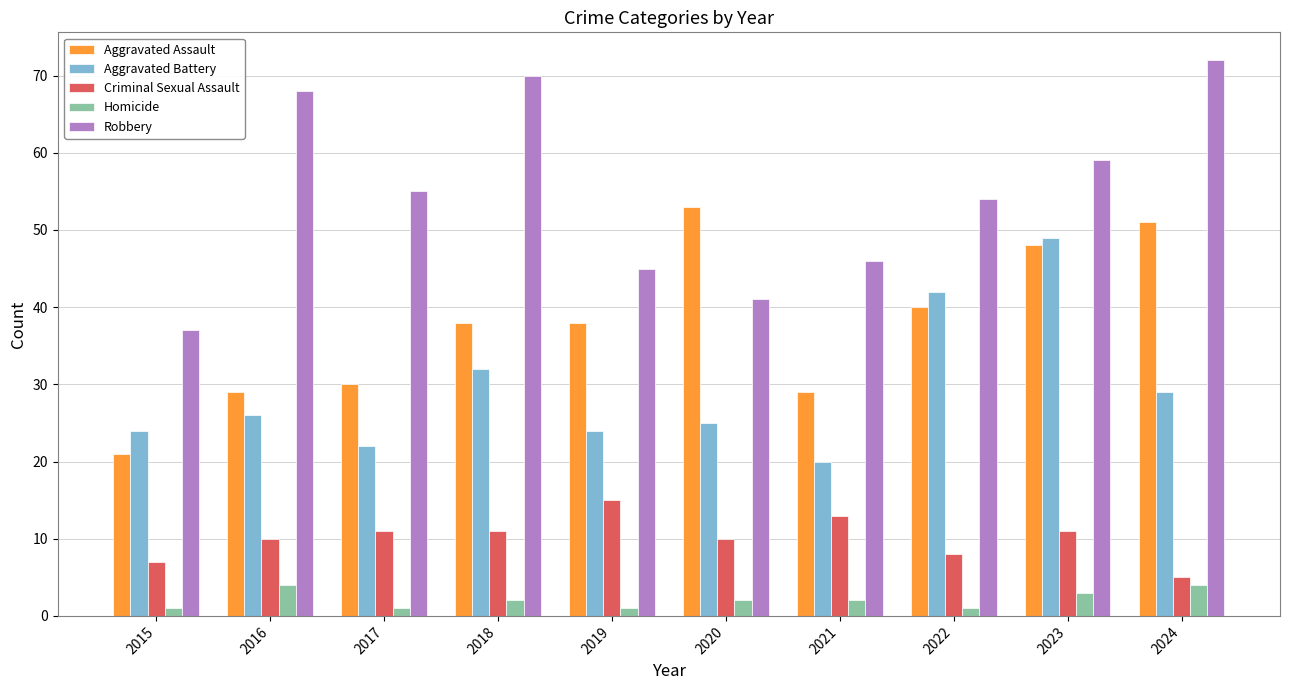

What is the difference between the second highest and minimum values in the Aggravated Assault series?

30